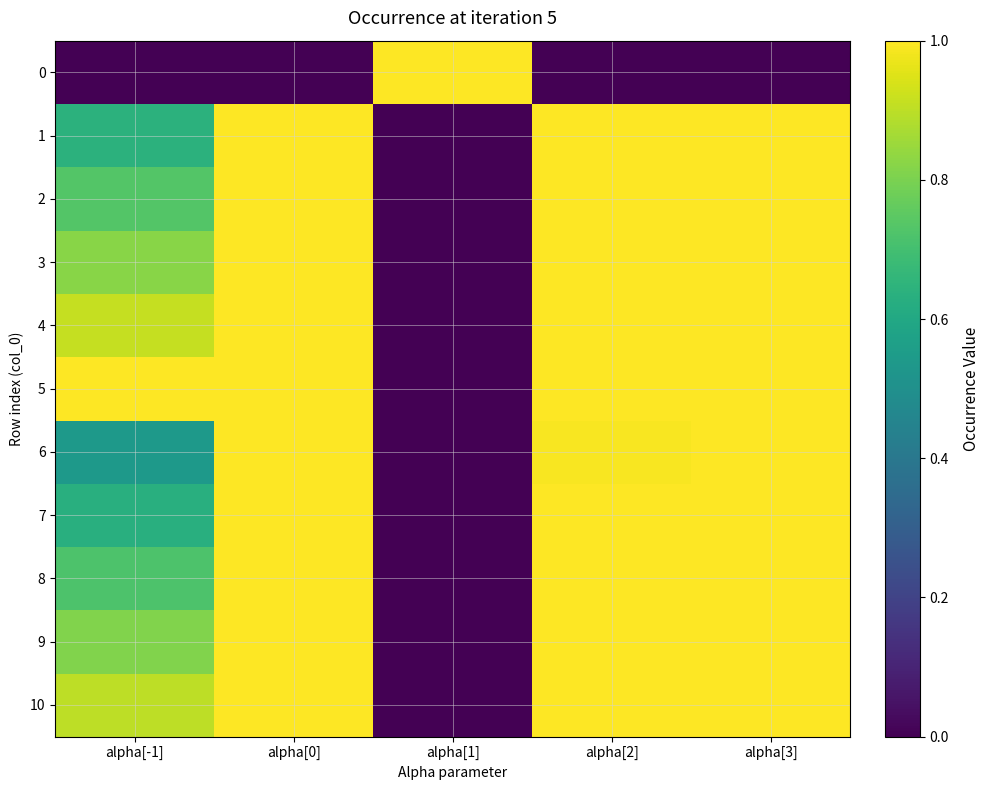

Between alpha[0] and alpha[-1], which is larger?

alpha[0]